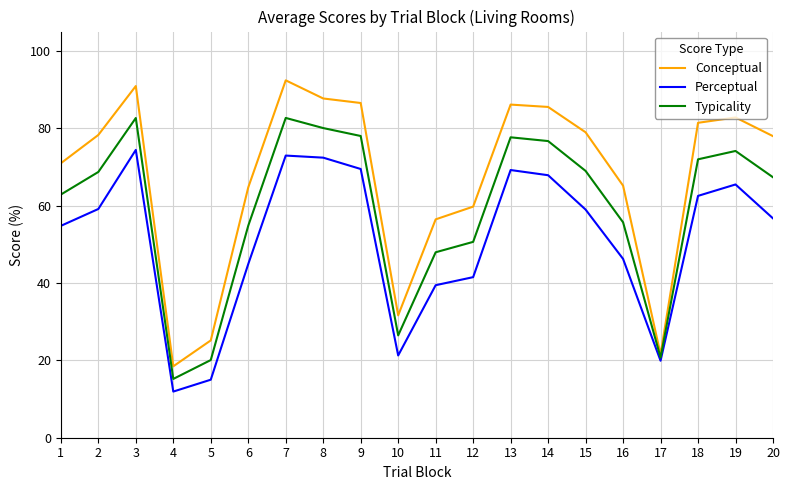

What are all the series names shown in the legend?

Conceptual, Perceptual, Typicality